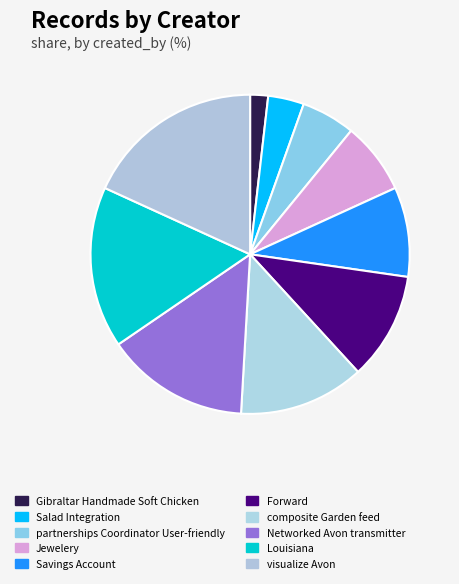

The Louisiana slice represents 29% of the pie. True or false?

False